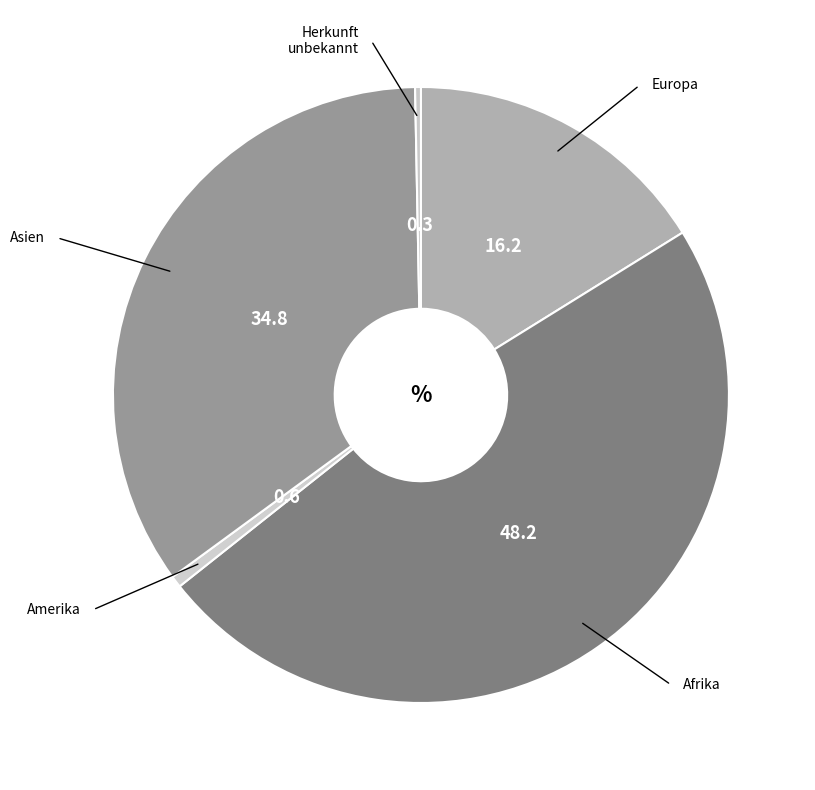

What is the ratio of the value at Asien to the value at Amerika?

57.0